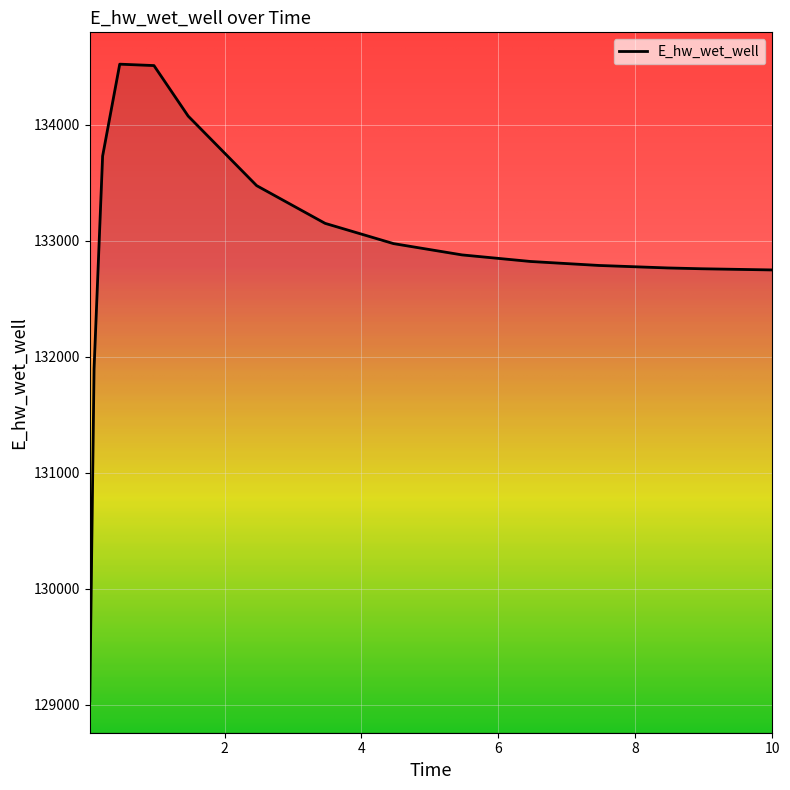

What is the maximum value shown in the chart?

134522.9